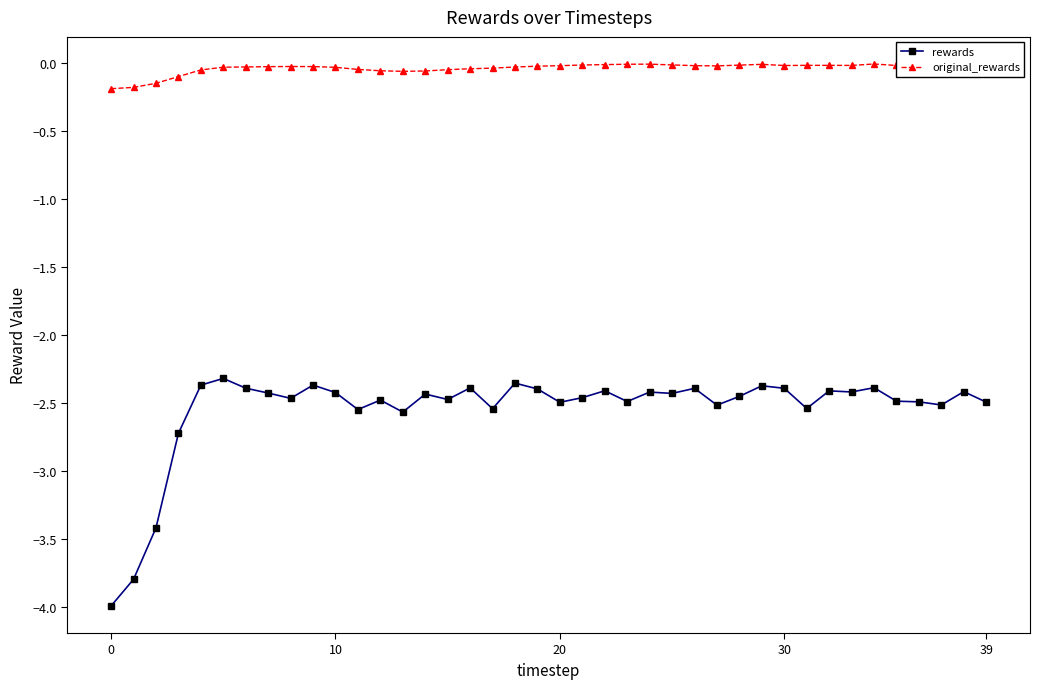

True or false: rewards and original_rewards cross at least once.

False